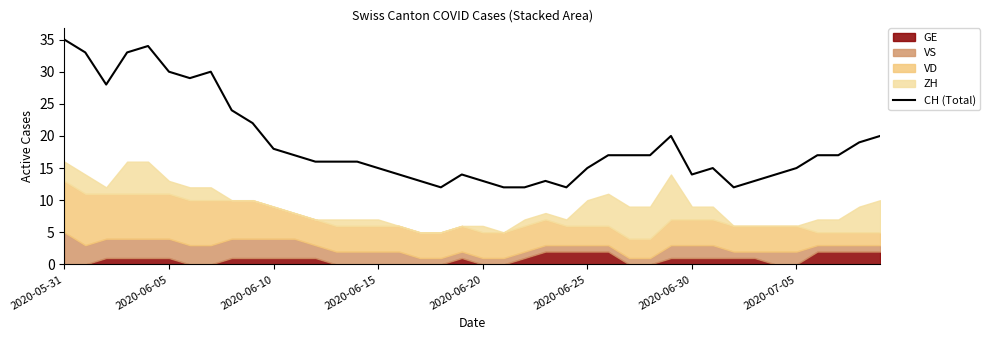

At which label does CH (Total) reach its peak?

2020-05-31